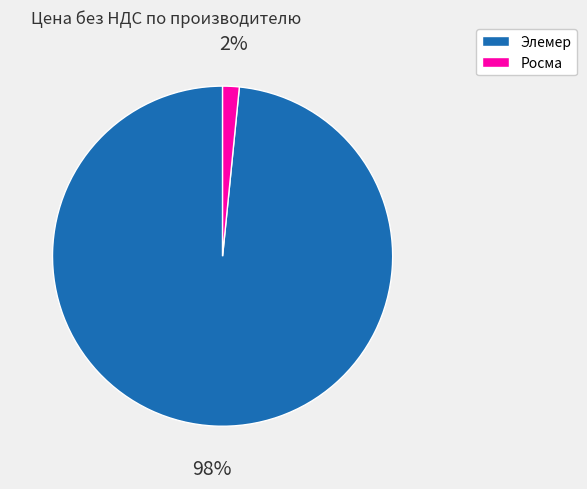

What percentage is the Элемер slice, to the nearest percent?

98%